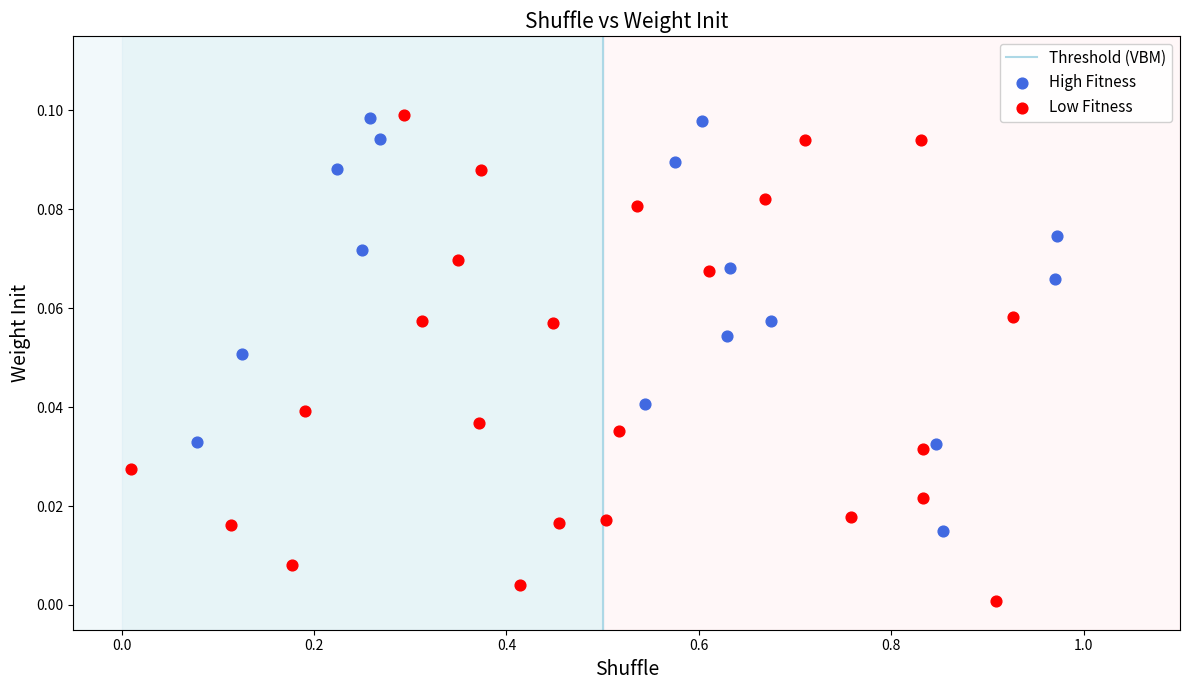

Which series reaches the minimum Y coordinate?

Low Fitness